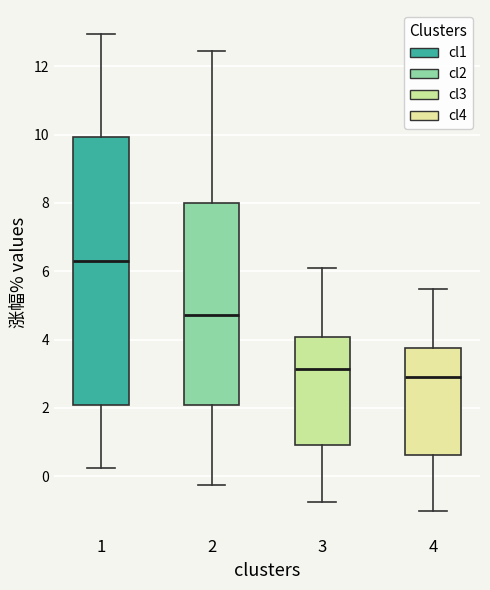

Where does the lower whisker of the box at x = 4 end on the y-axis? The values are not printed on the chart, so give them approximately, as read against the axis.

-1.0